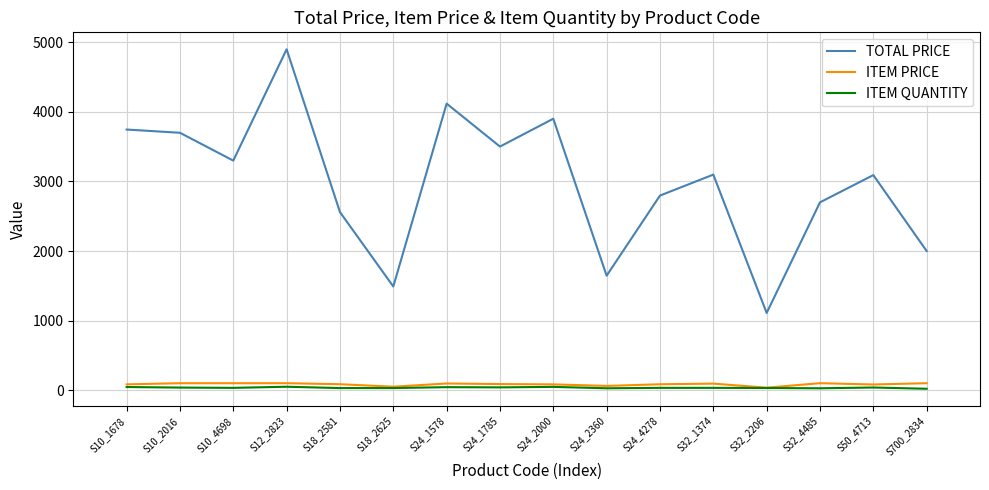

The value of TOTAL PRICE at S32_1374 is 4728.2. True or false?

False